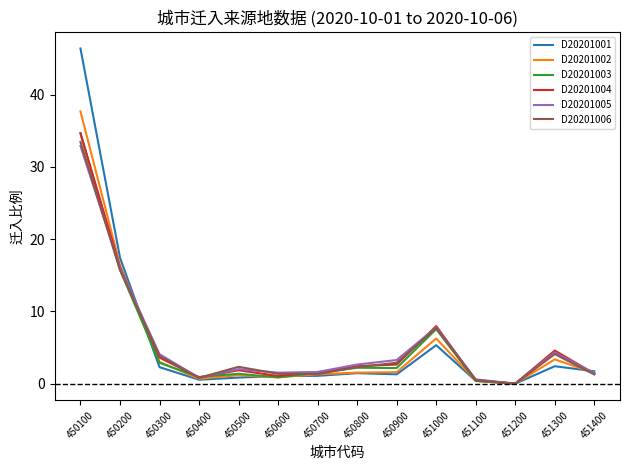

True or false: D20201002 has more than 2 interior local peaks.

True